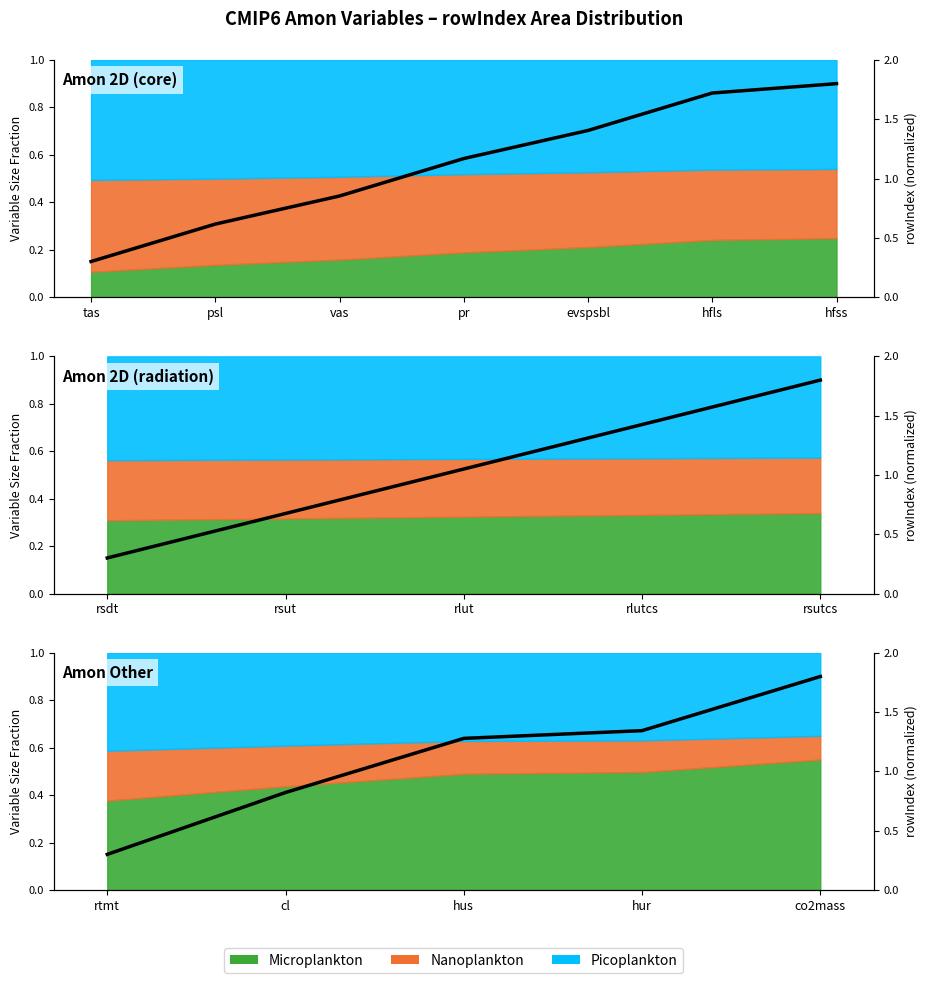

What is the label of the 4th point from the left?

rlutcs